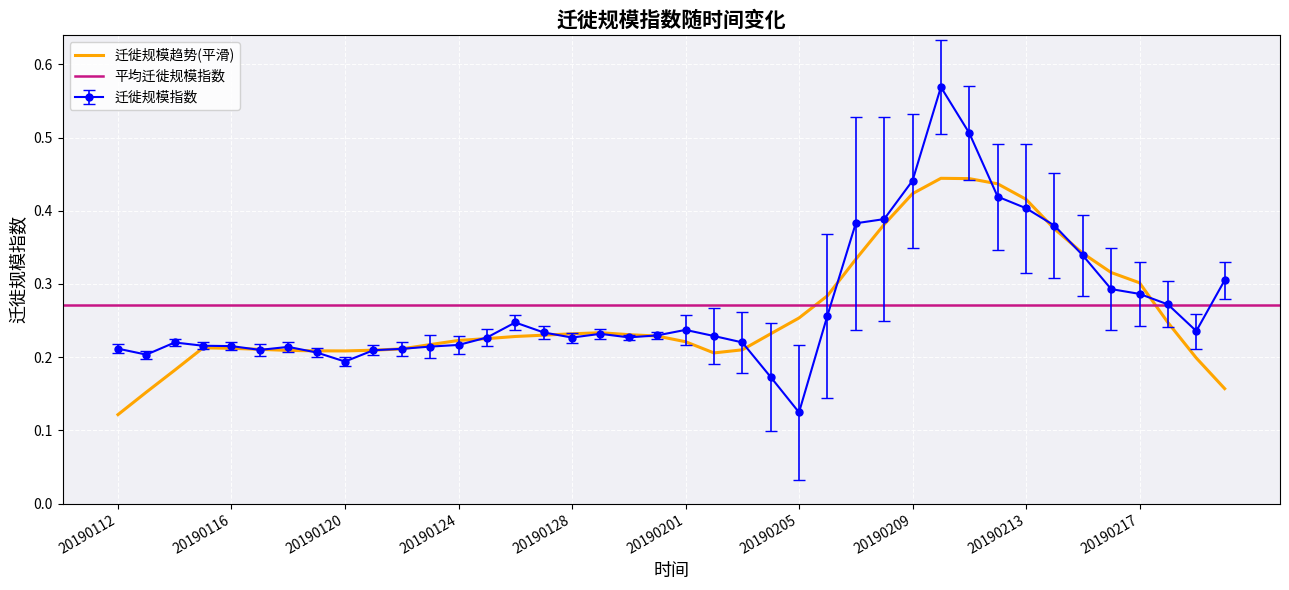

List the labels in order of value, largest first.

20190210, 20190211, 20190209, 20190212, 20190213, 20190208, 20190207, 20190214, 20190215, 20190220, 20190216, 20190217, 20190218, 20190206, 20190126, 20190201, 20190219, 20190127, 20190129, 20190131, 20190202, 20190130, 20190125, 20190128, 20190203, 20190114, 20190124, 20190115, 20190116, 20190123, 20190118, 20190112, 20190122, 20190117, 20190121, 20190119, 20190113, 20190120, 20190204, 20190205